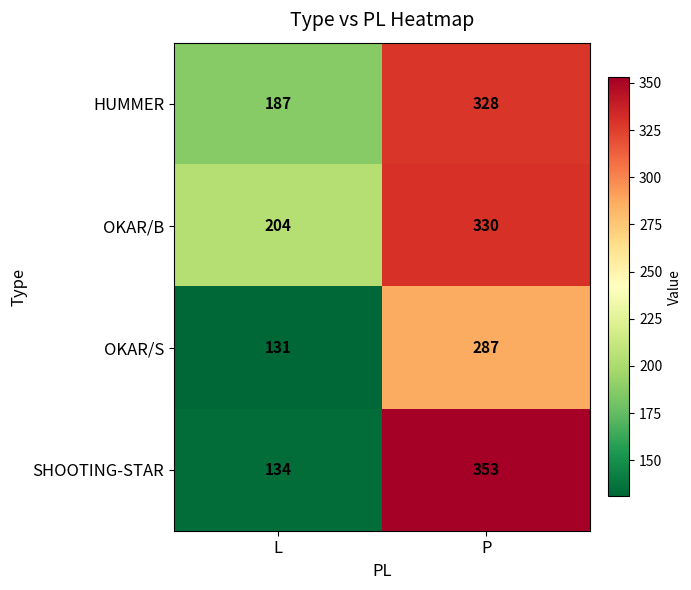

Which label corresponds to the largest value in the chart?

P